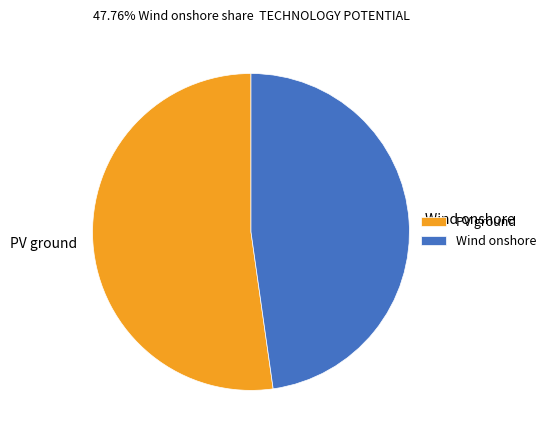

Which slice is the largest?

PV ground